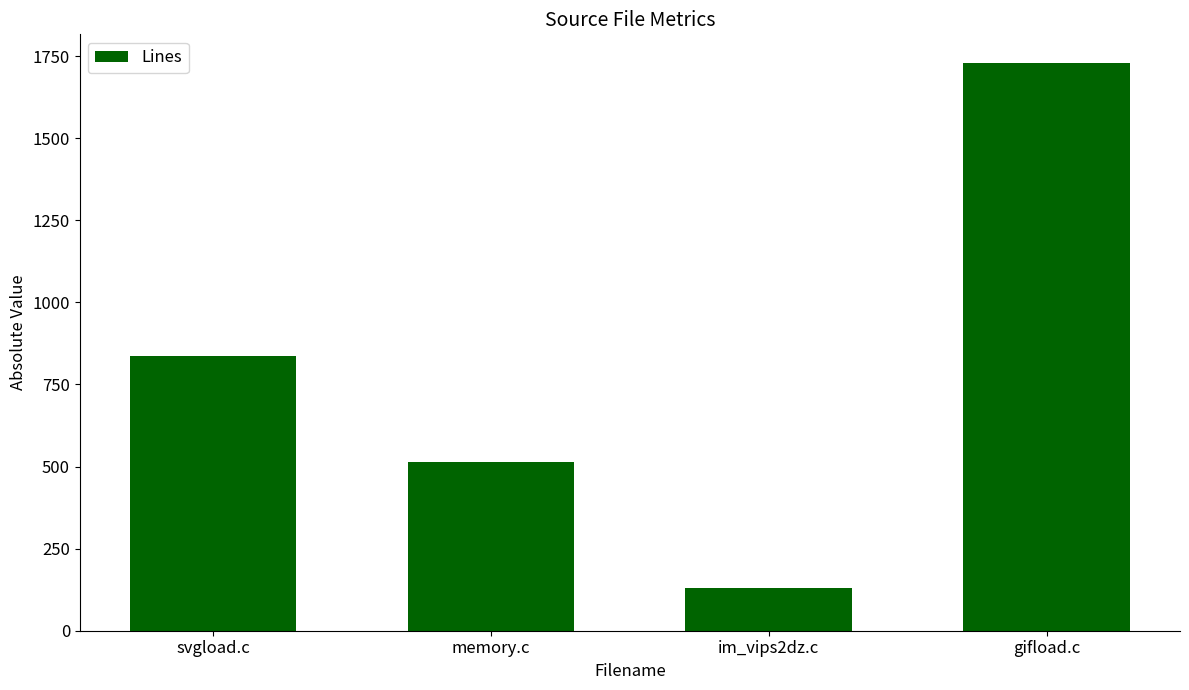

Rank the categories by value from lowest to highest.

im_vips2dz.c, memory.c, svgload.c, gifload.c